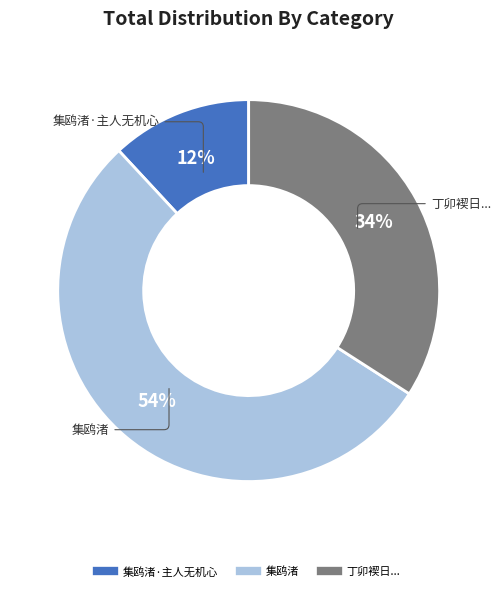

To the nearest percent, what is the difference between the largest and smallest slice percentages?

42%